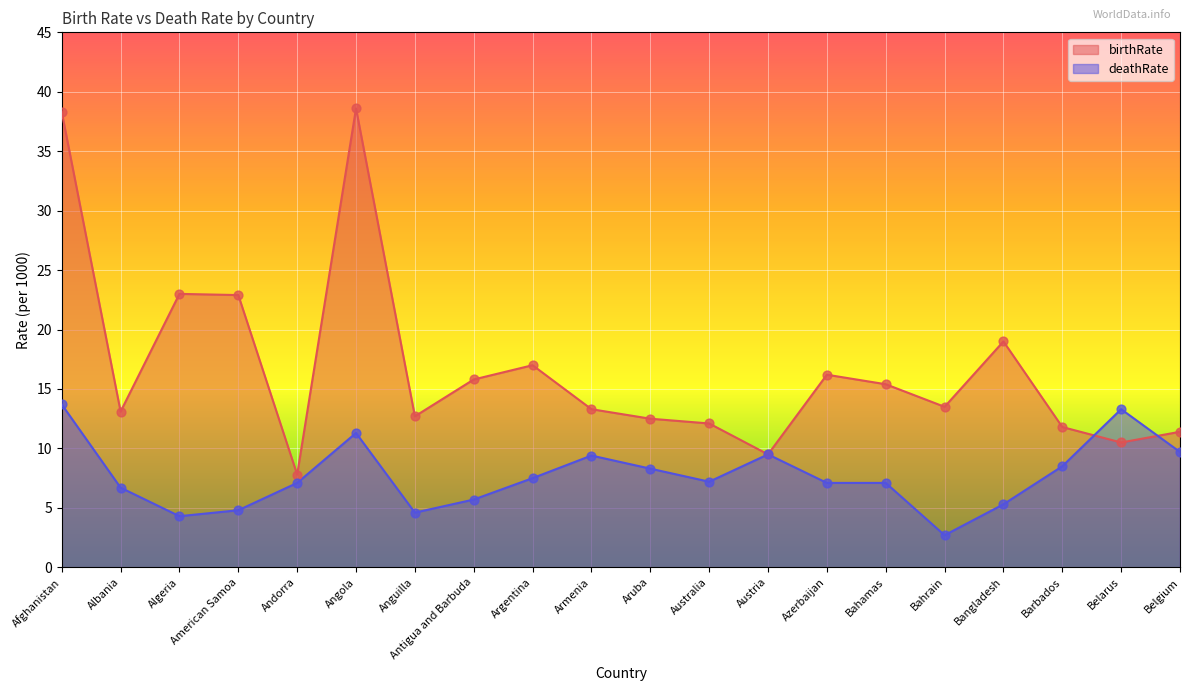

Which series contains the lowest Y value?

deathRate